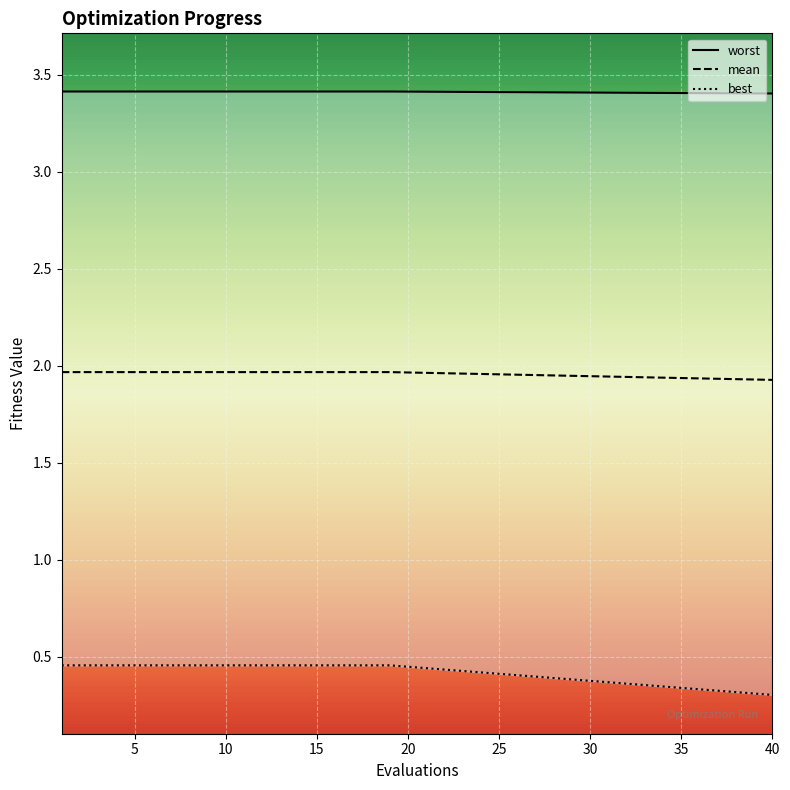

True or false: mean and best intersect in this chart.

False